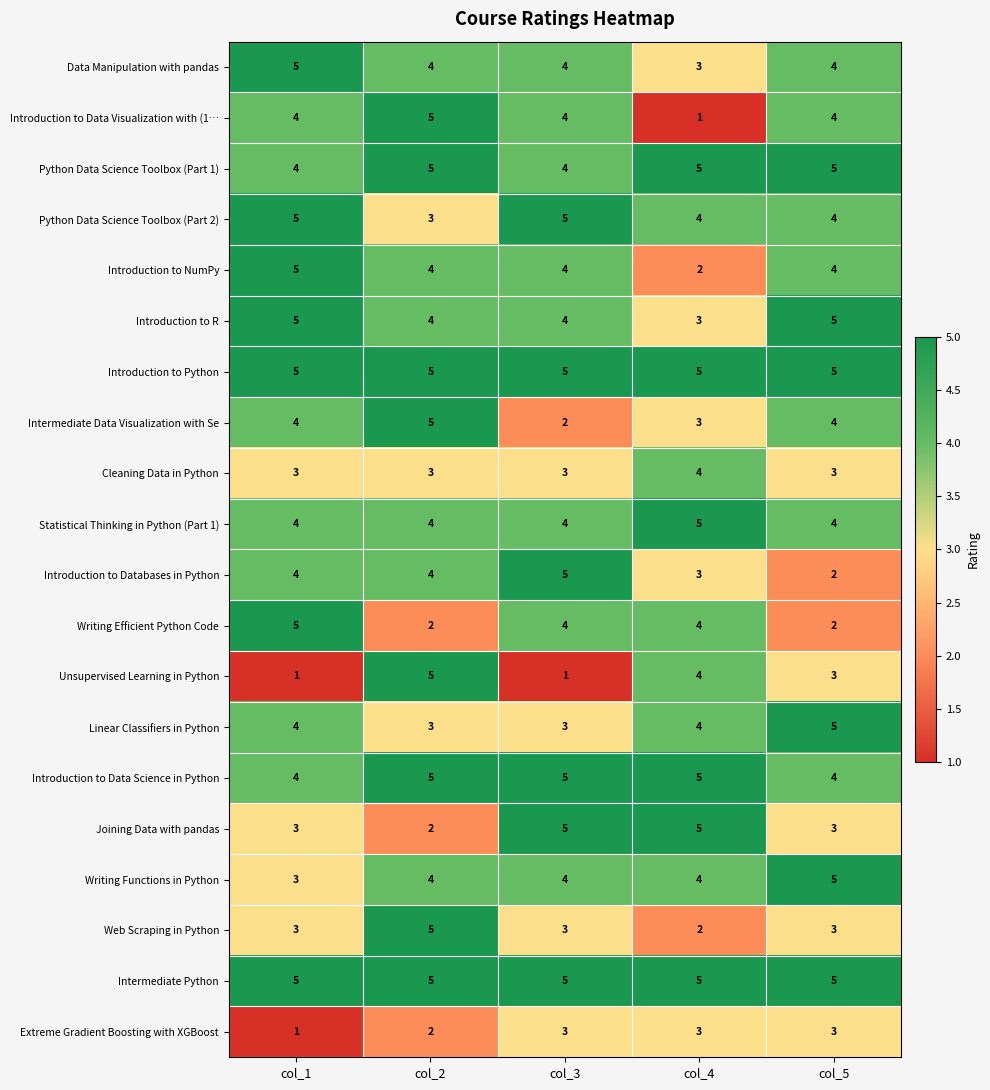

What is the highest value of the Joining Data with pandas series?

5